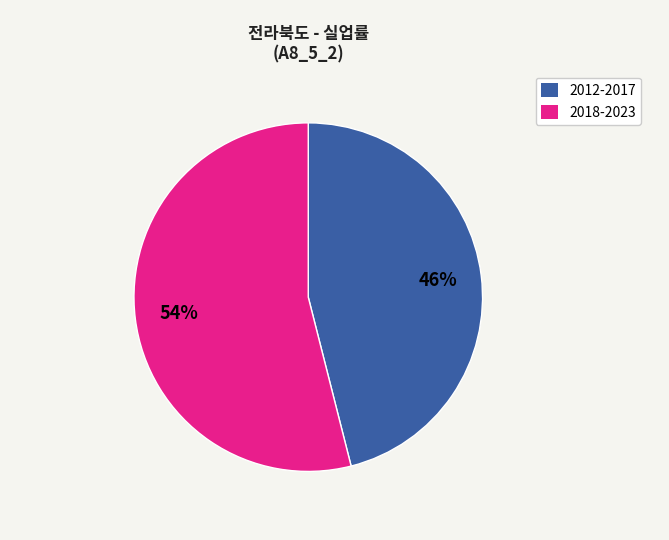

To the nearest percent, what is the average slice percentage?

50%